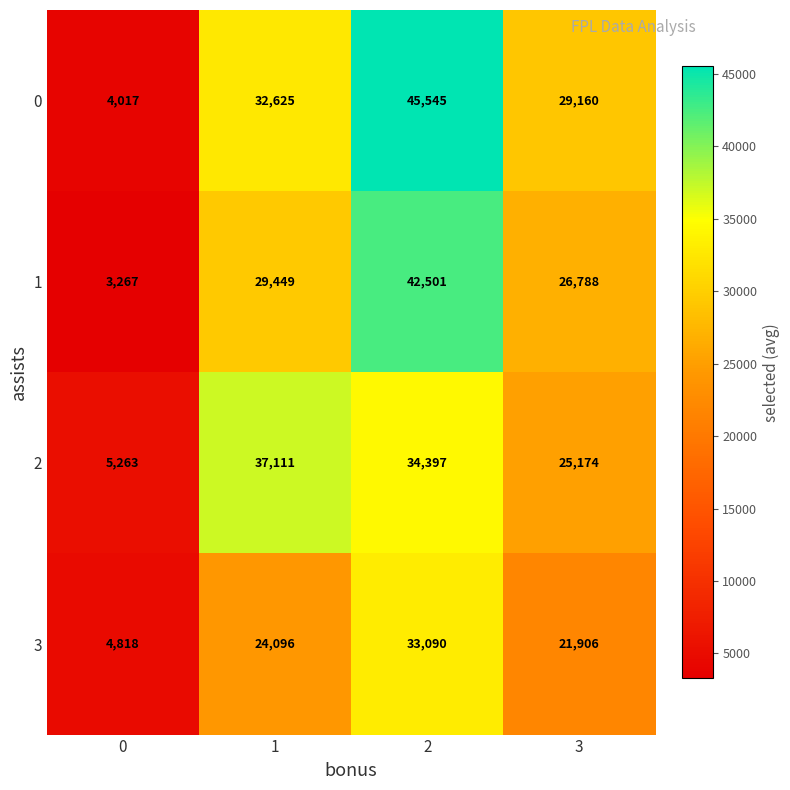

What is the sum of all 2 values?

101945